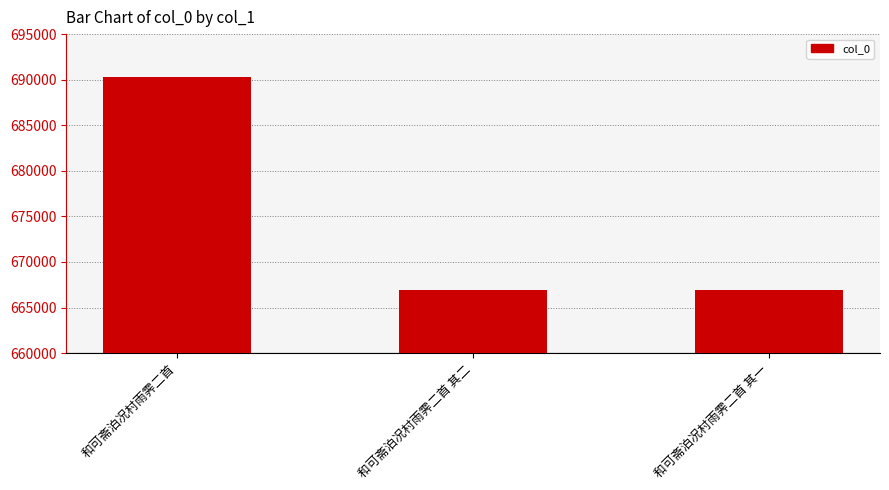

What is the label of the 3rd bar from the left?

和可斋泊况村雨霁二首 其一